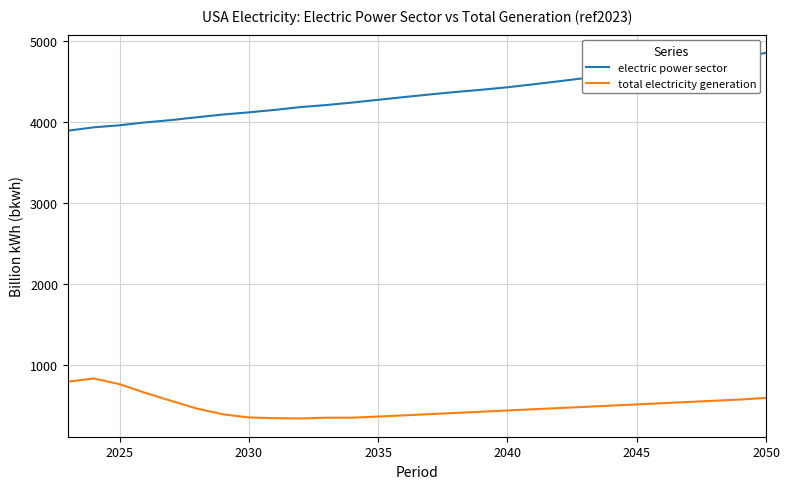

Which series has the largest total across all categories?

electric power sector